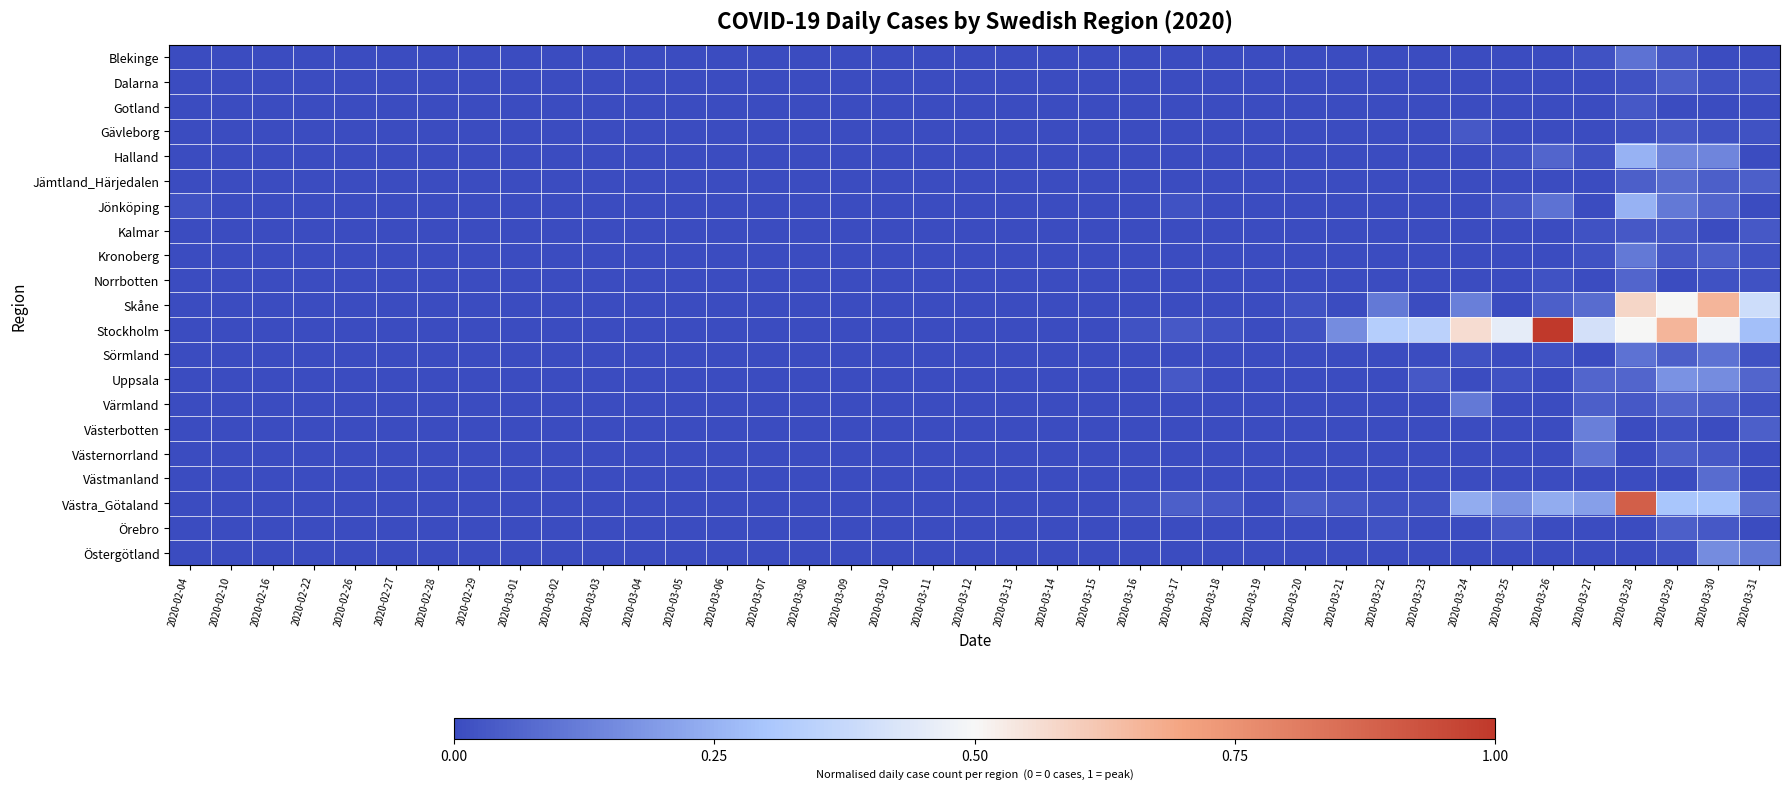

Count the number of categories in the chart.

39